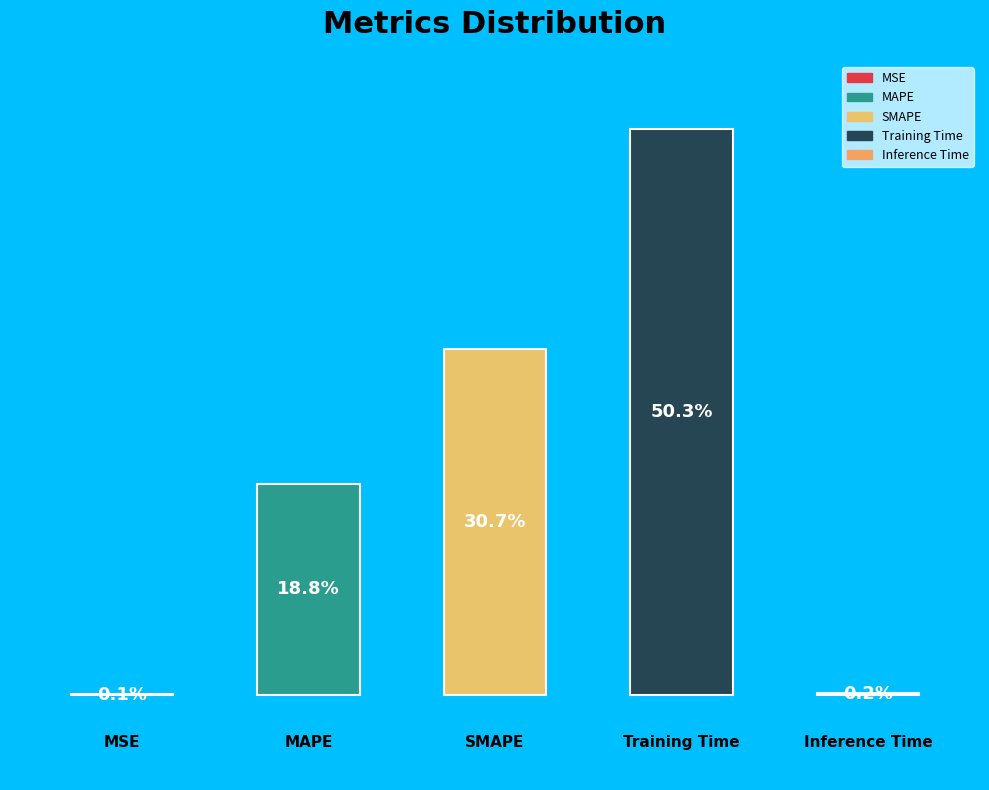

Which category accounts for the majority?

Training Time